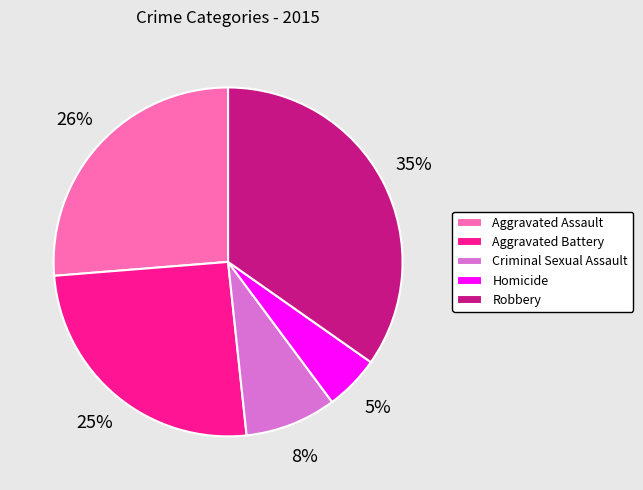

Which has a higher value, Aggravated Battery or Criminal Sexual Assault?

Aggravated Battery